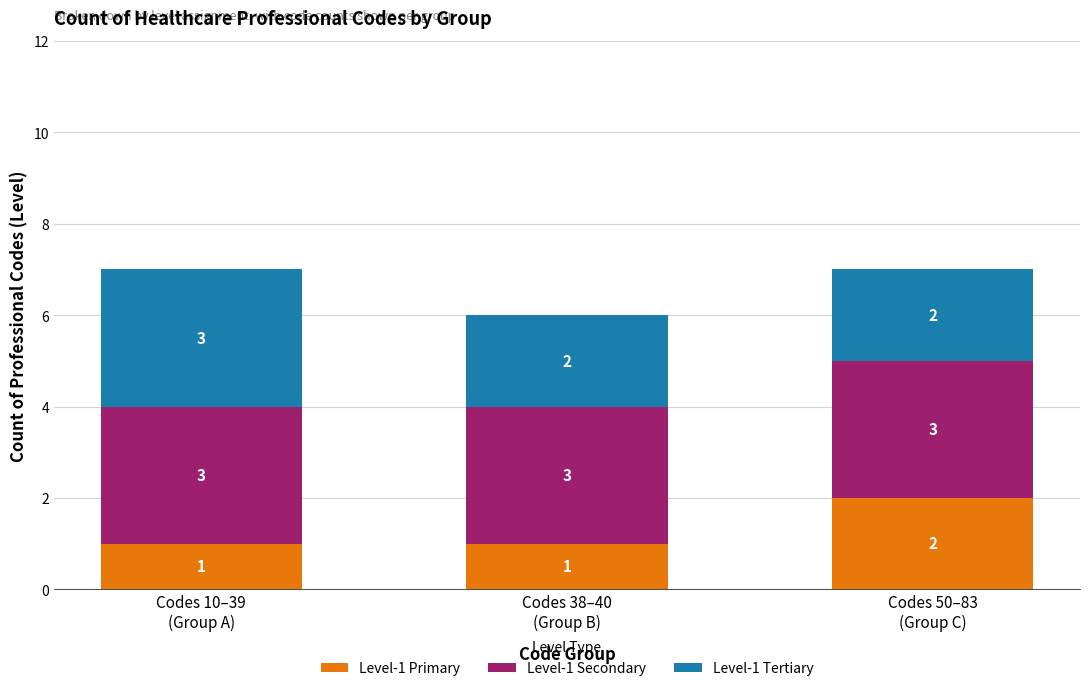

What is the sum of all Level-1 Primary values?

4